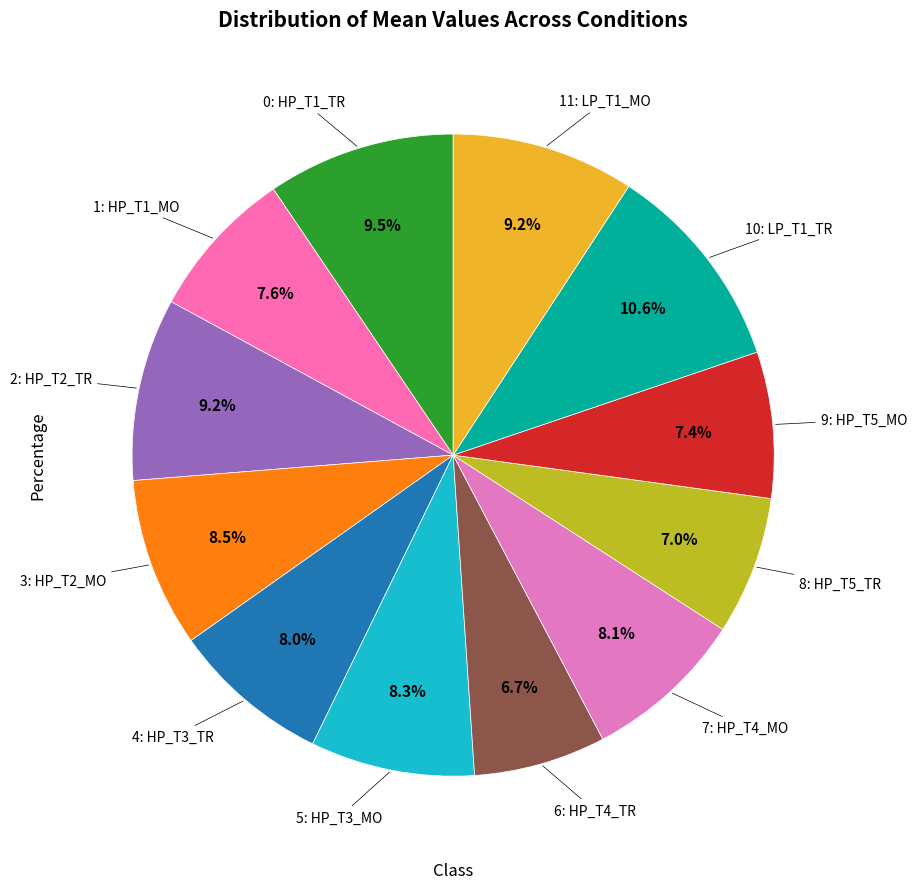

Which slice is the largest?

LP_T1_TR